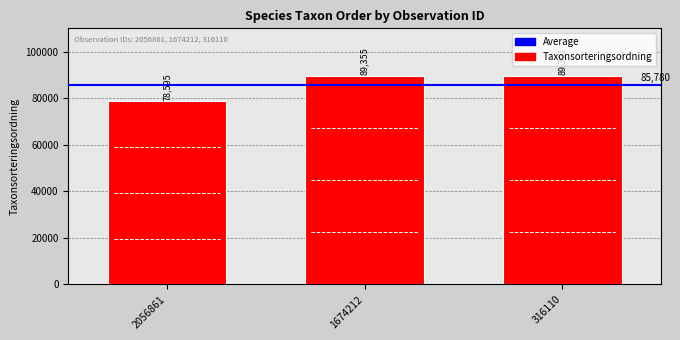

Reading right to left, extract all data points from this chart.

316110=89391	1674212=89355	2056861=78595